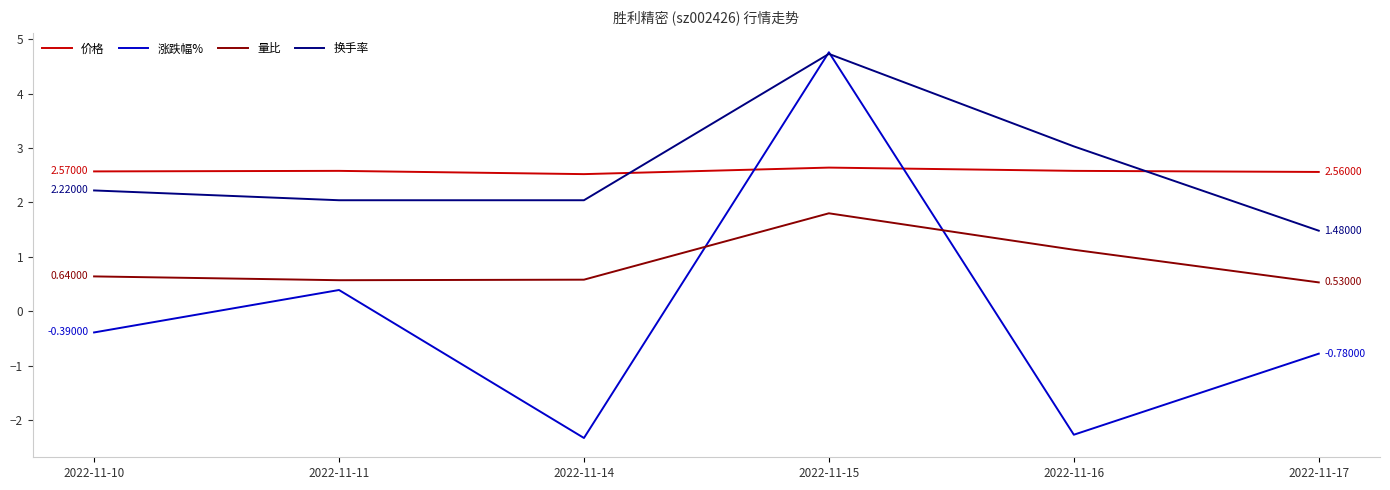

What is the average value of the 换手率 series?

2.6